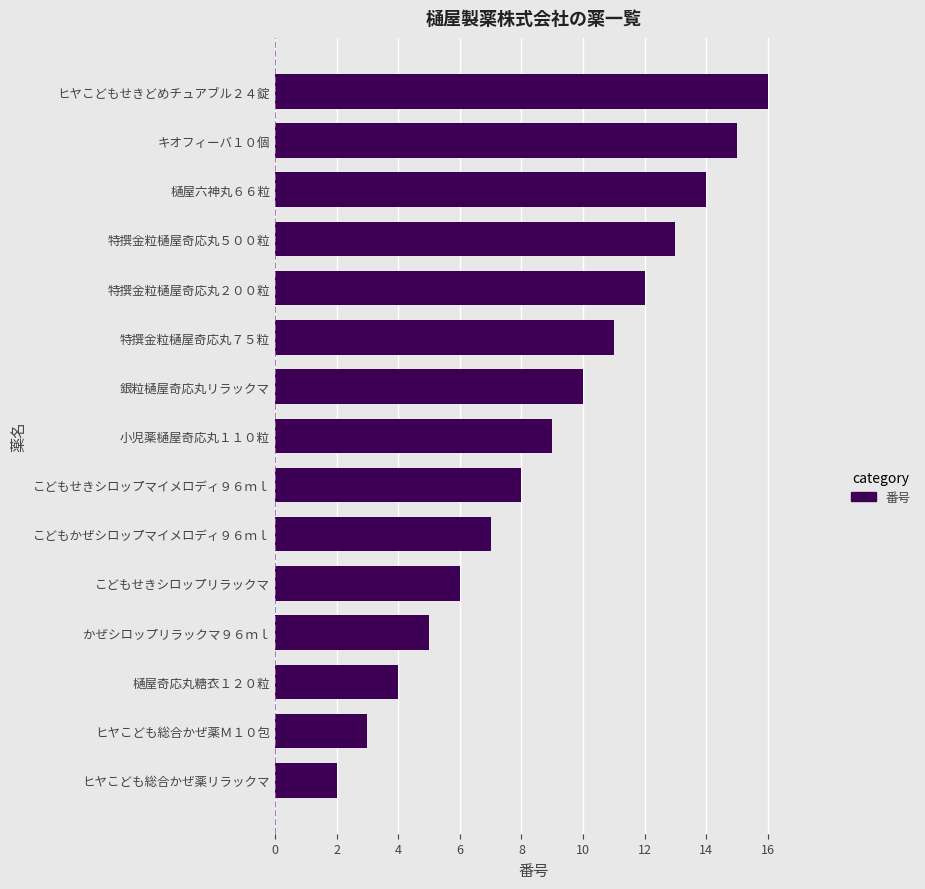

Which has a higher value, ヒヤこども総合かぜ薬Ｍ１０包 or キオフィーバ１０個?

キオフィーバ１０個